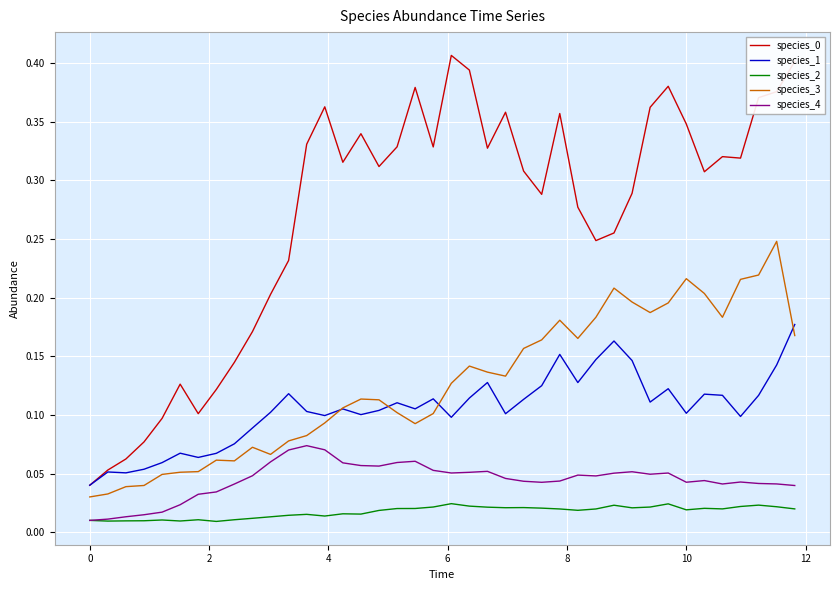

True or false: species_2 and species_1 intersect in this chart.

False